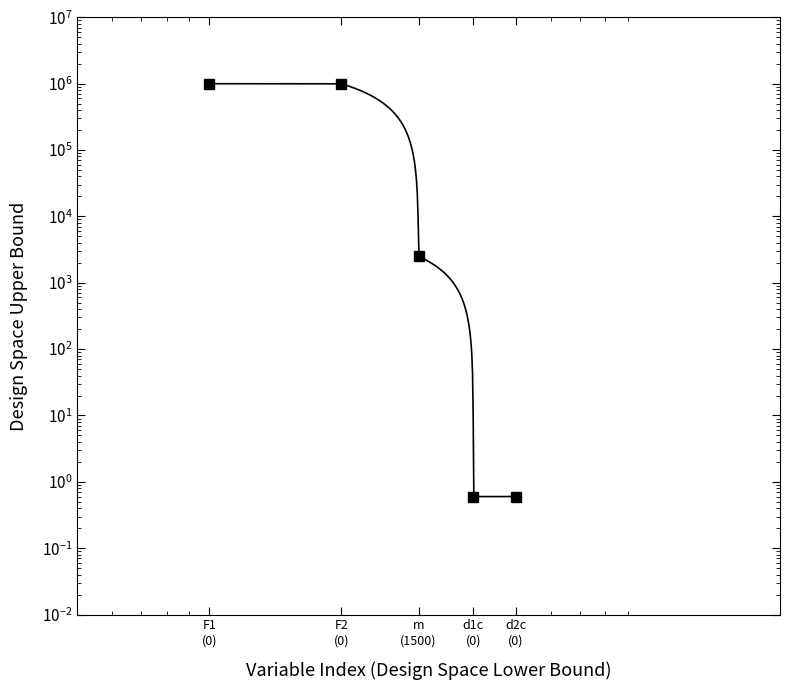

Reading right to left, extract all data points from this chart.

0.6	0.6	2500.0	1000000.0	1000000.0